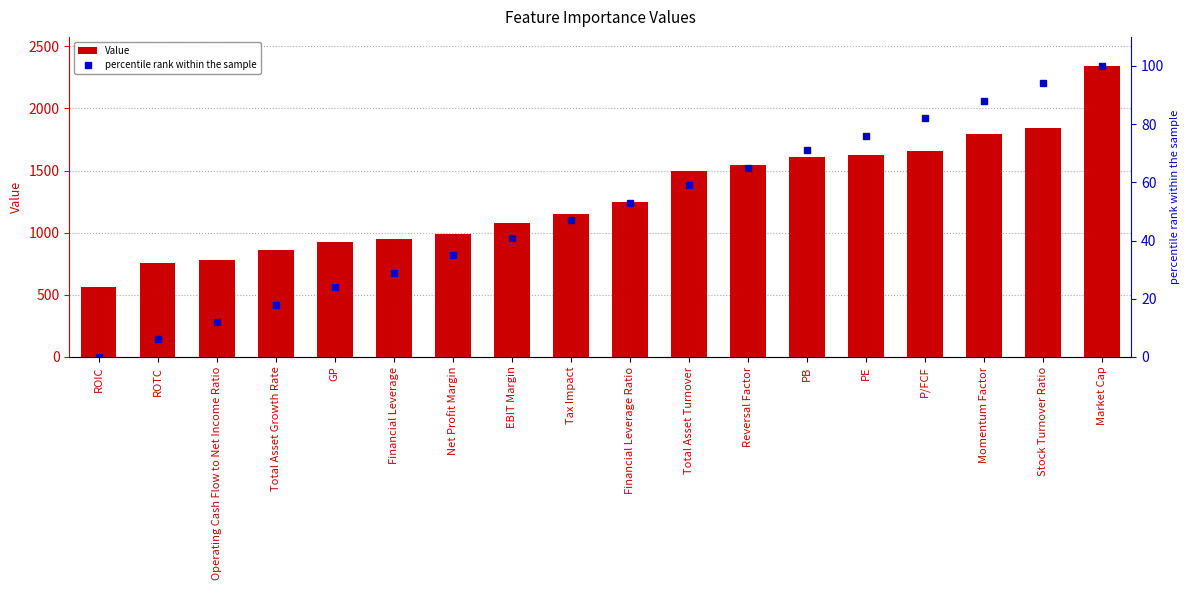

What is the average value of the Value series?

1290